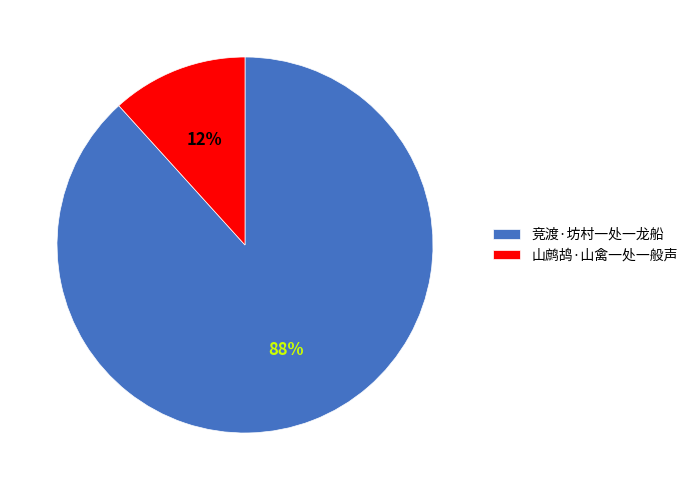

Approximately how many times larger is the value at 山鹧鸪·山禽一处一般声 compared to 竞渡·坊村一处一龙船?

0.1